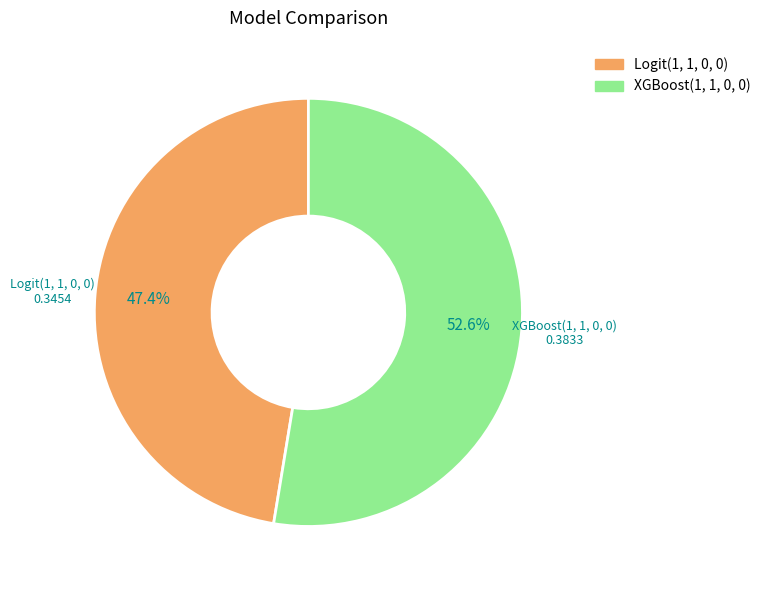

Which slice represents more than half of the pie?

XGBoost(1, 1, 0, 0)